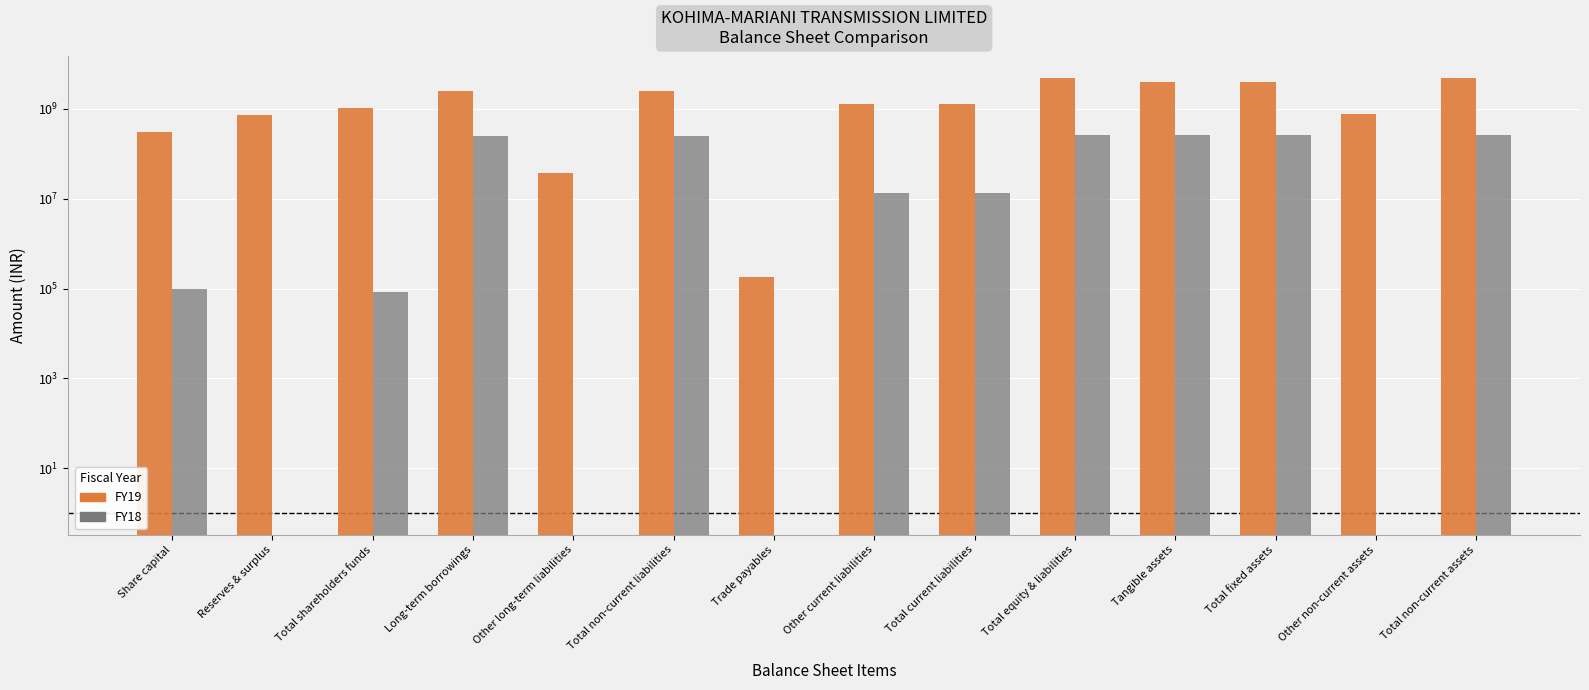

Which series has the largest range (max minus min)?

FY19